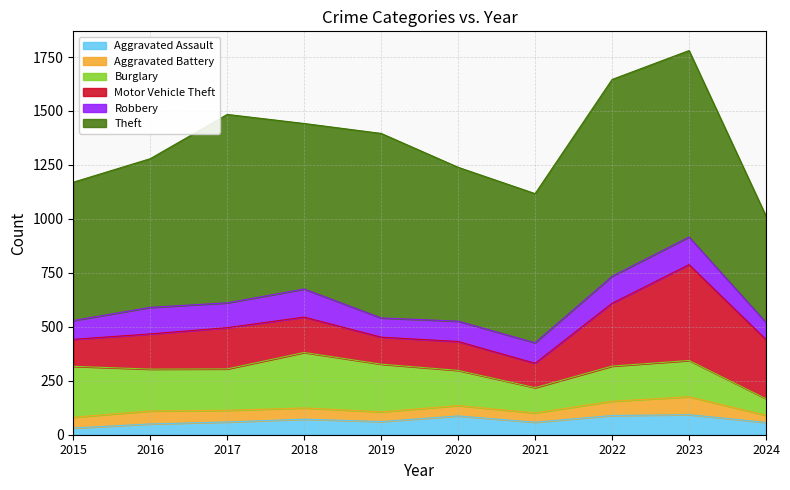

True or false: Theft has more than 0 interior local peaks.

True